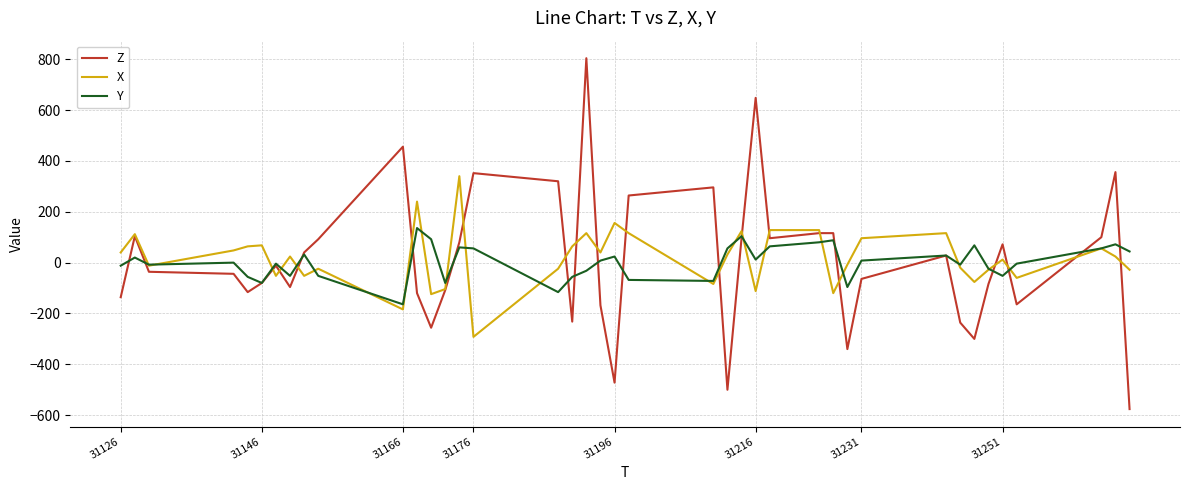

Which series has the widest spread of values?

Z